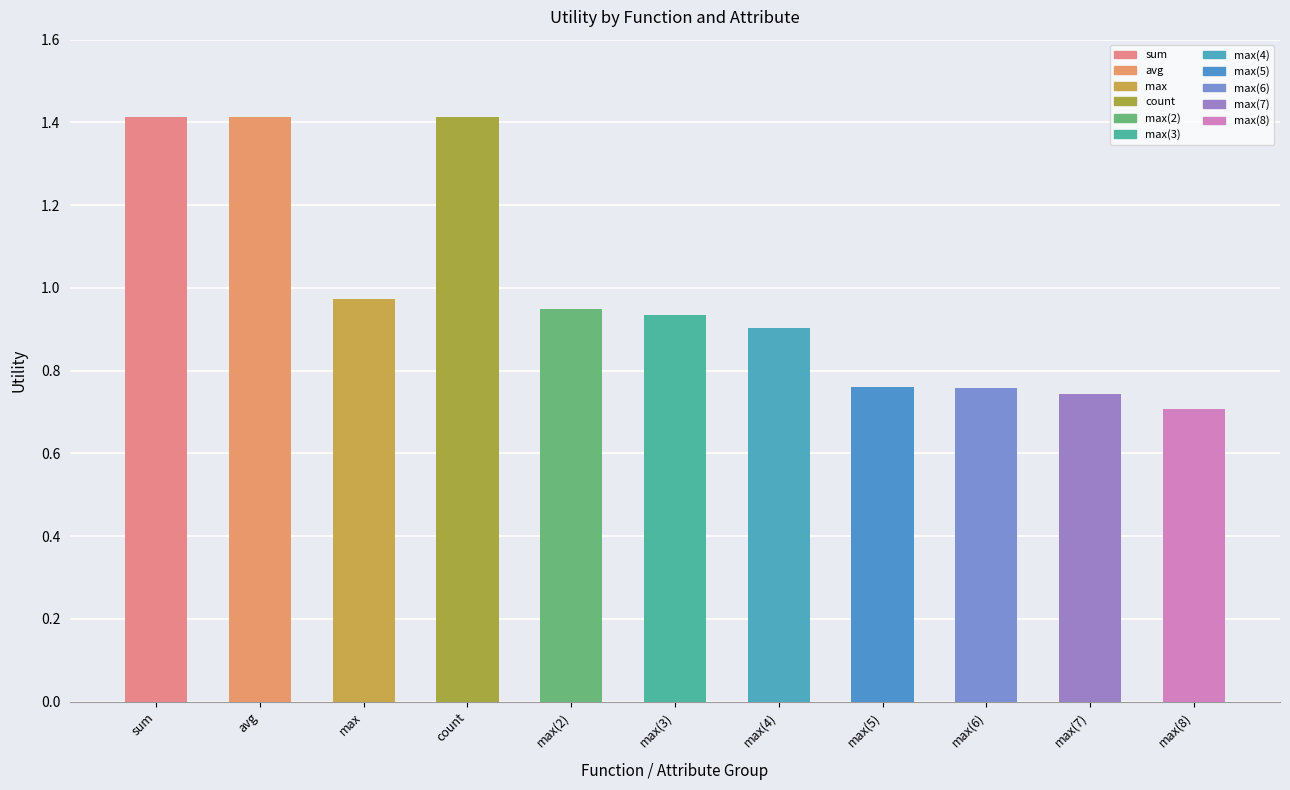

What is the label of the 11th bar from the left?

max(8)